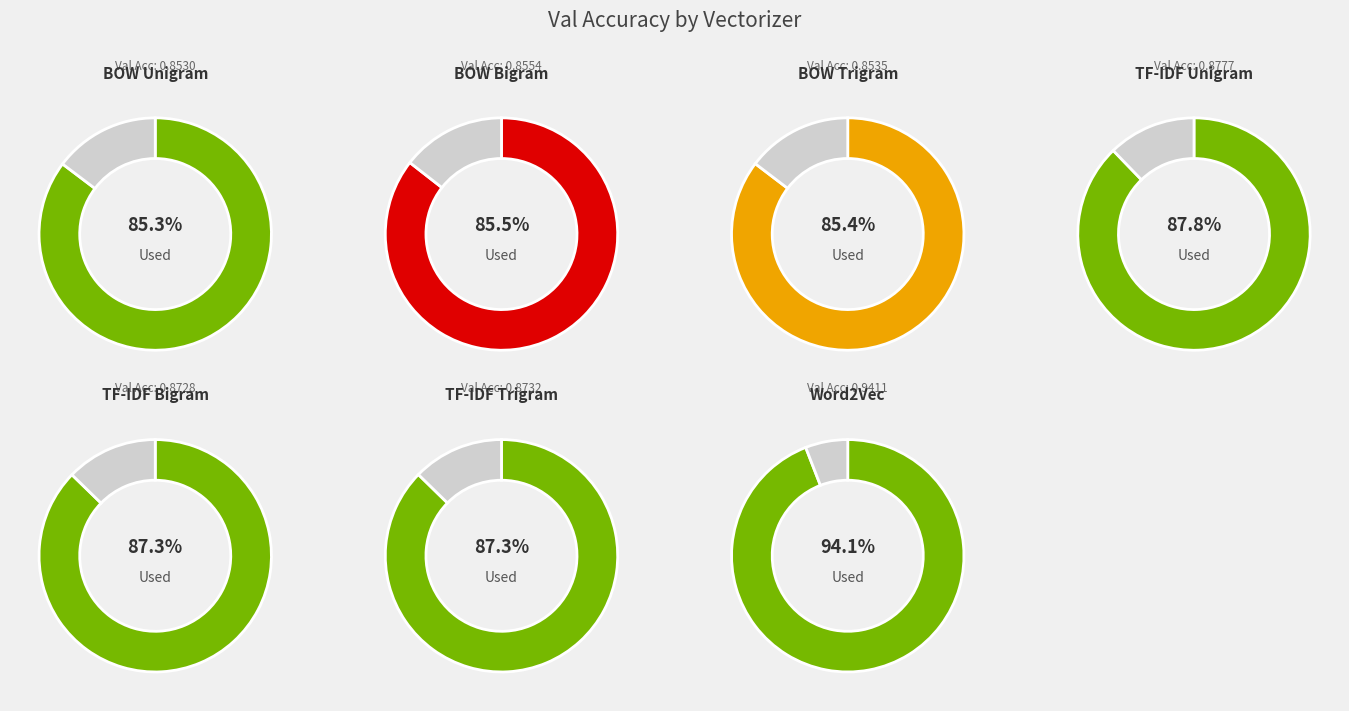

The BOW Trigram slice represents 23% of the pie. True or false?

False